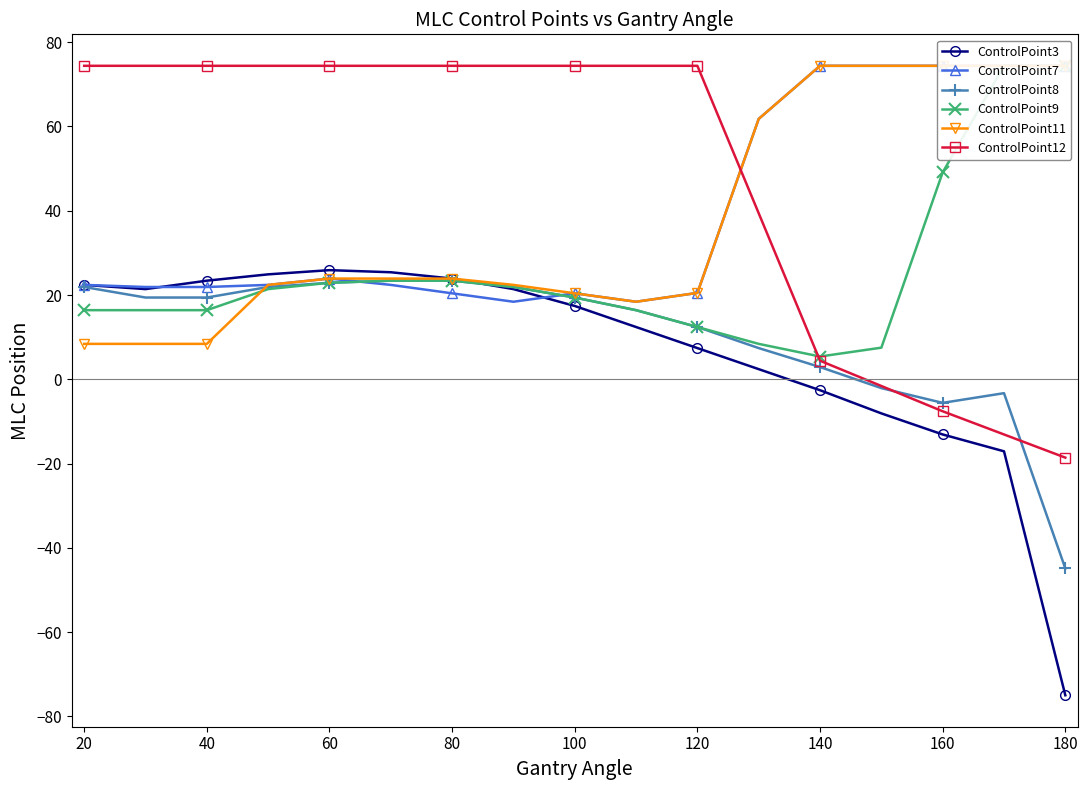

How many times do ControlPoint12 and ControlPoint8 cross each other?

2